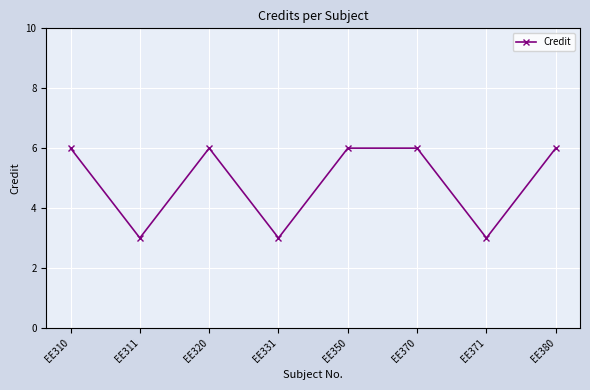

Between EE370 and EE331, which is larger?

EE370